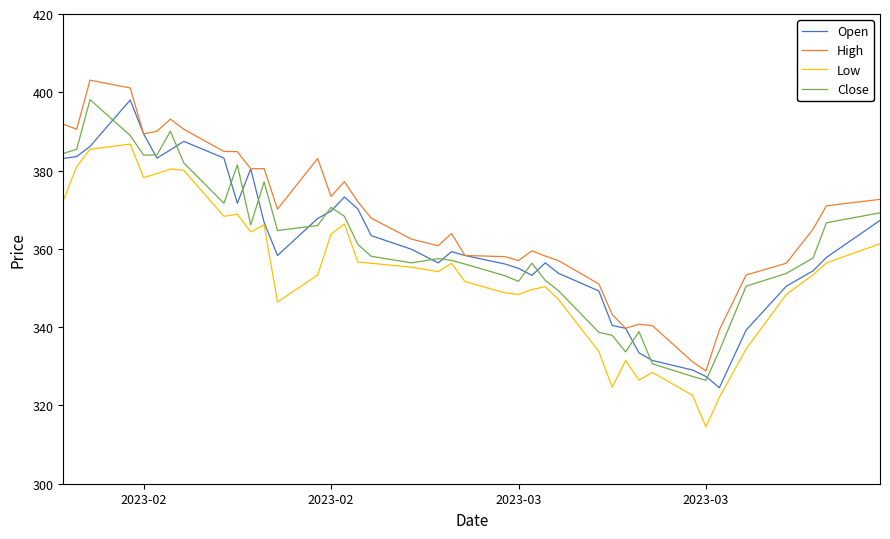

What is the greatest value displayed?

403.1